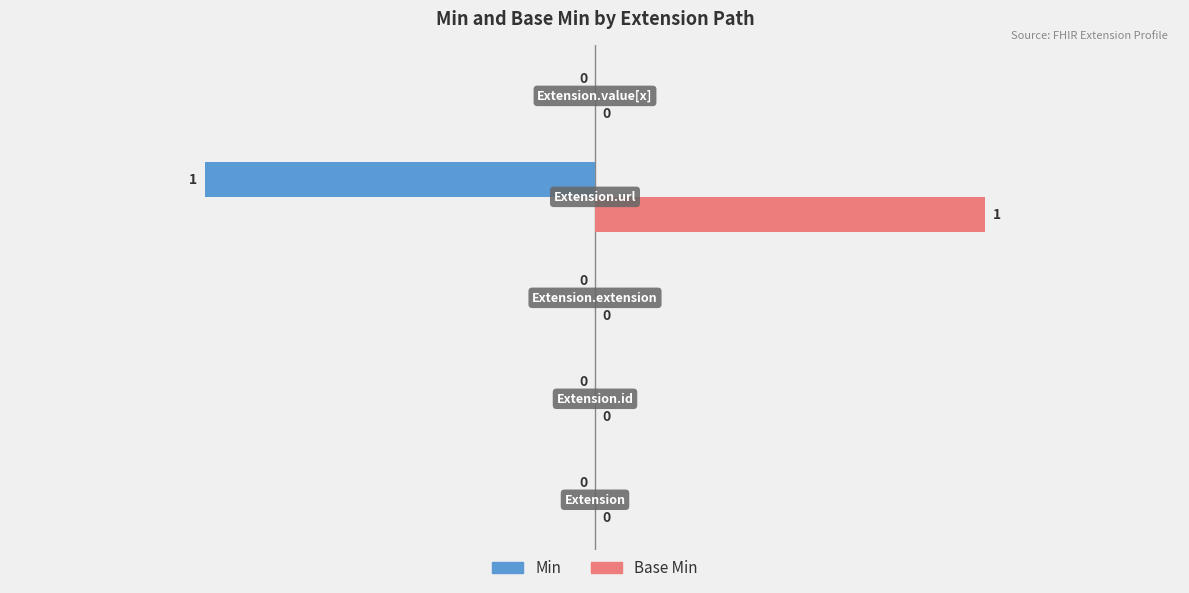

Count the number of categories in the chart.

5